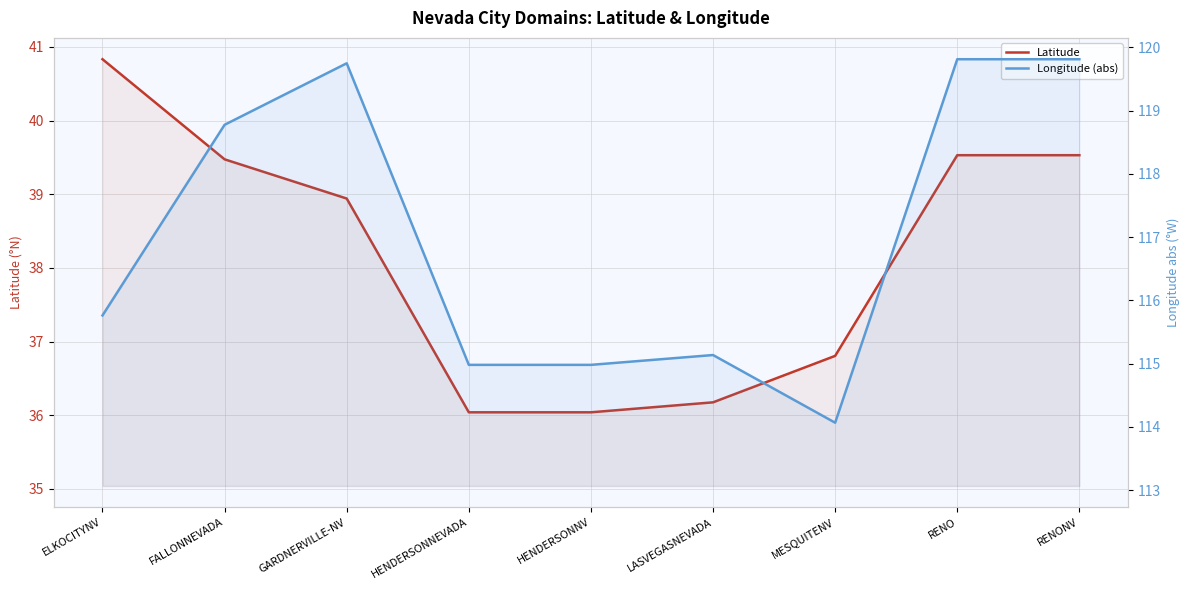

True or false: Latitude and Longitude (abs) cross at least once.

False